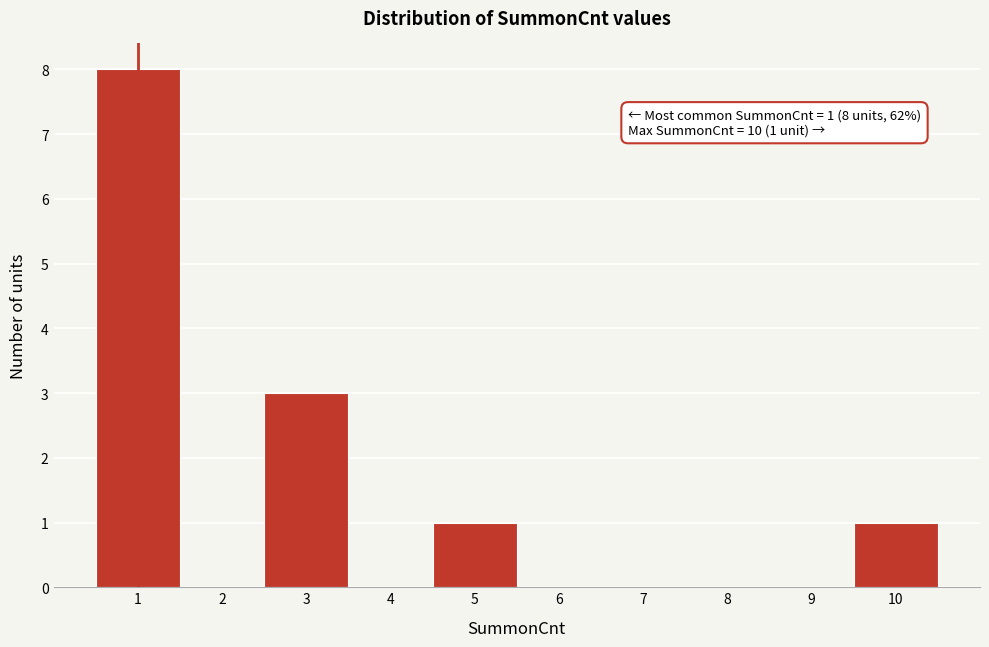

Over which range of the x-axis is the bar tallest?

0.5 to 1.5